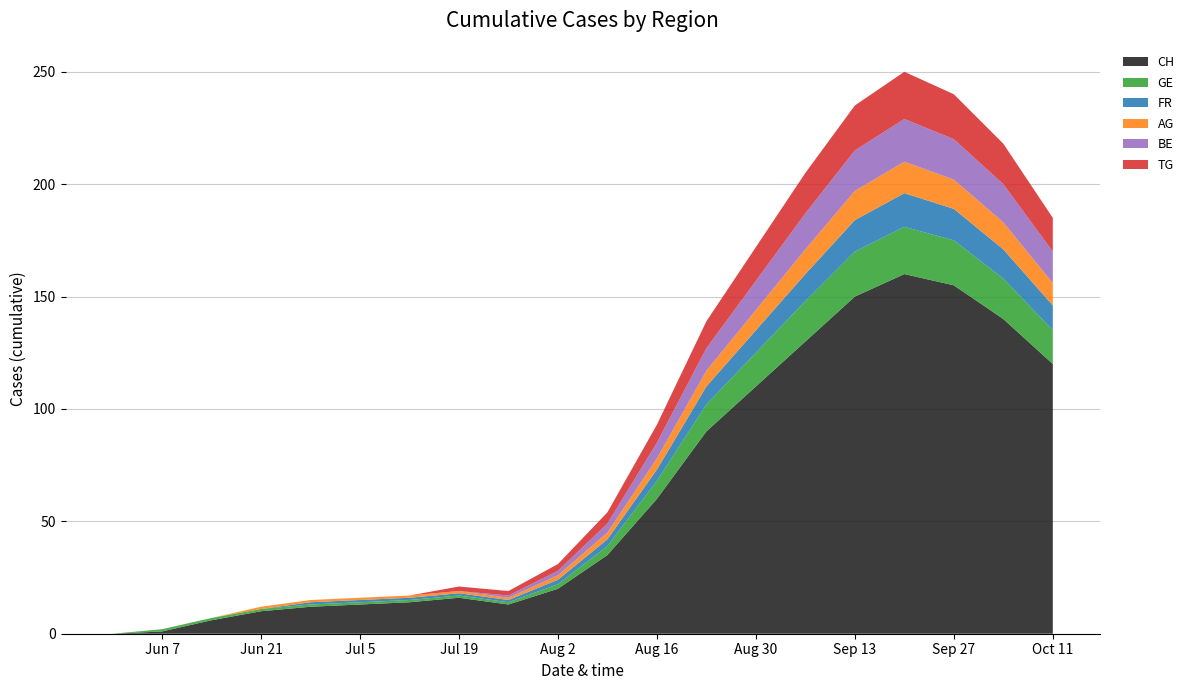

Reading right to left, extract all data points from this chart.

CH: 120	140	155	160	150	130	110	90	60	35	20	13	16	14	13	12	10	6	1	0
GE: 15	18	20	21	20	18	15	12	8	4	2	1	1	1	1	1	1	1	1	0
FR: 11	13	14	15	14	12	10	8	5	3	2	1	1	1	1	1	0	0	0	0
AG: 10	12	13	14	13	11	9	7	5	3	2	1	1	1	1	1	1	0	0	0
BE: 14	17	18	19	18	16	13	10	7	4	2	1	0	0	0	0	0	0	0	0
TG: 15	18	20	21	20	18	15	12	8	5	3	2	2	0	0	0	0	0	0	0